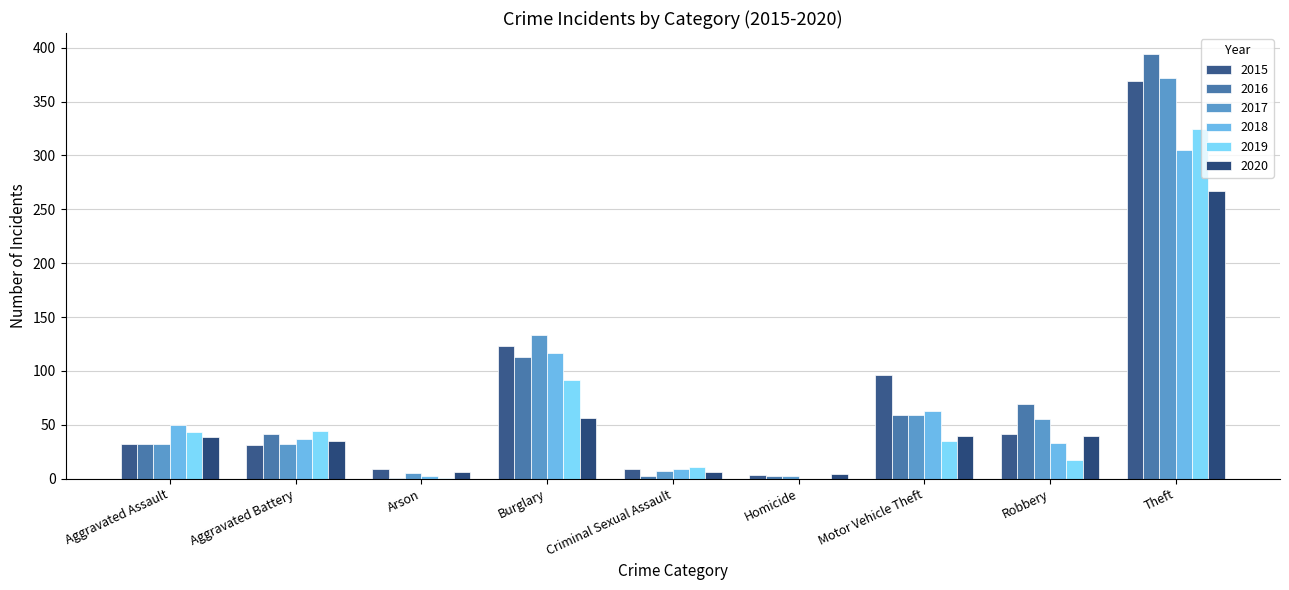

Between Burglary and Motor Vehicle Theft, which series saw the biggest shift?

2017